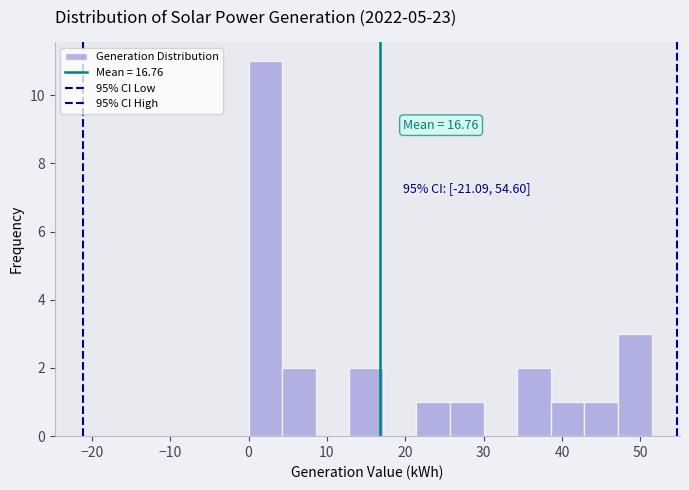

Over which range of the x-axis is the bar tallest?

0 to 4